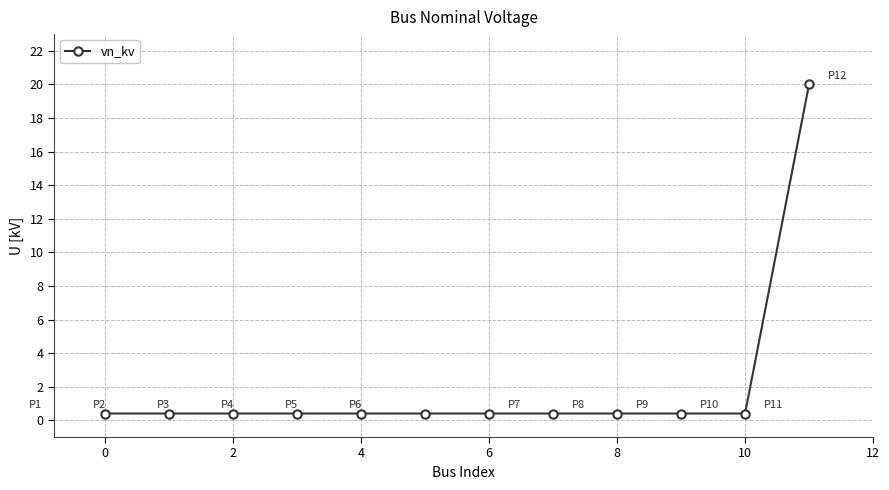

What is the greatest value displayed?

20.0